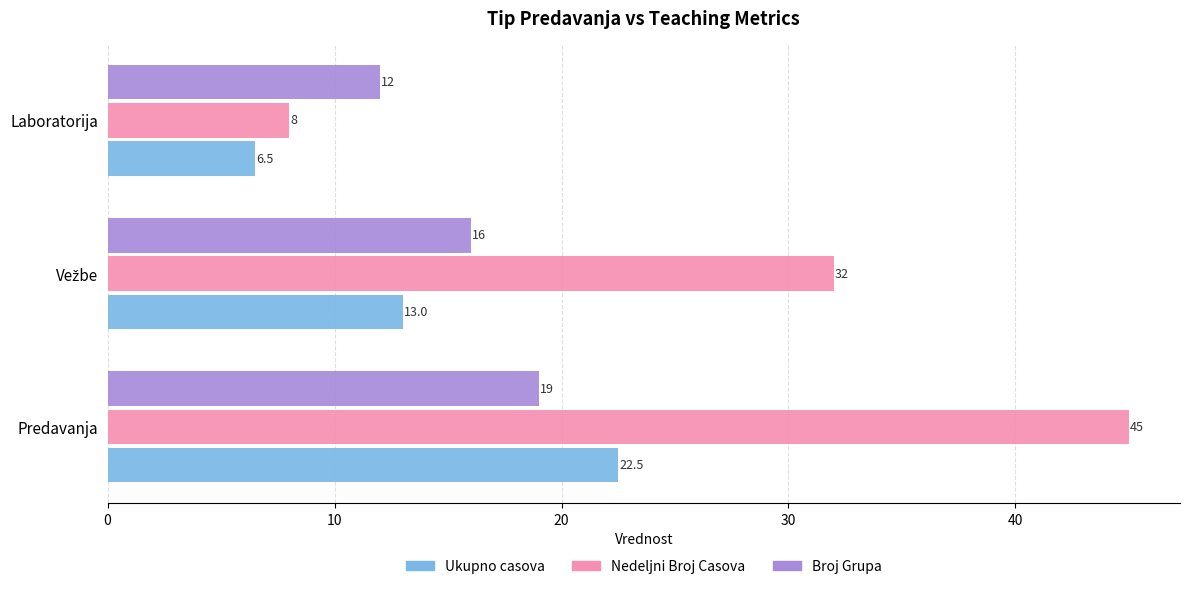

How many values in the Broj Grupa series are below 16?

1